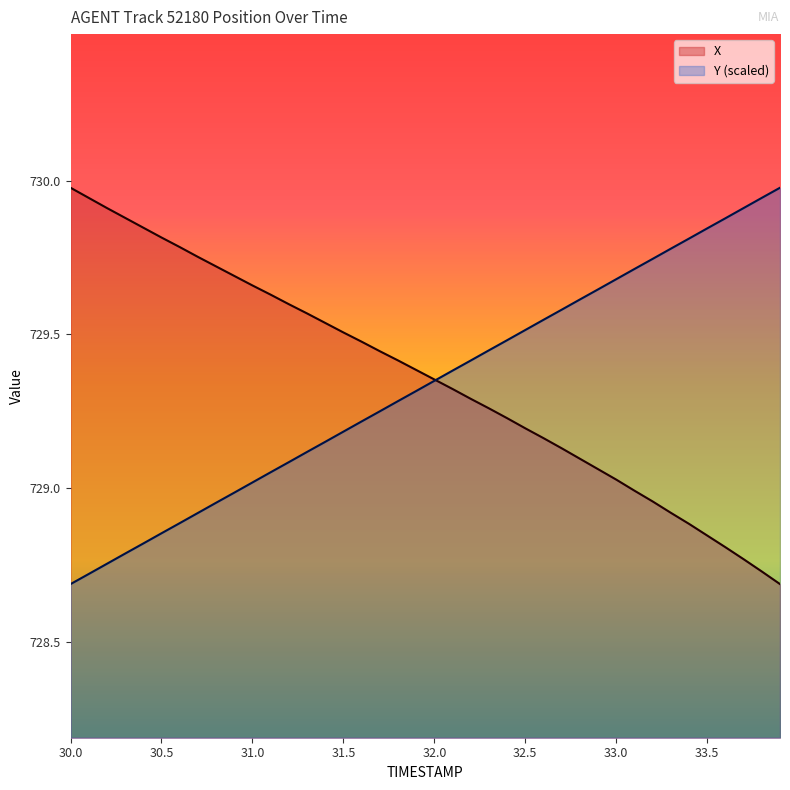

Which series has the largest total across all categories?

X